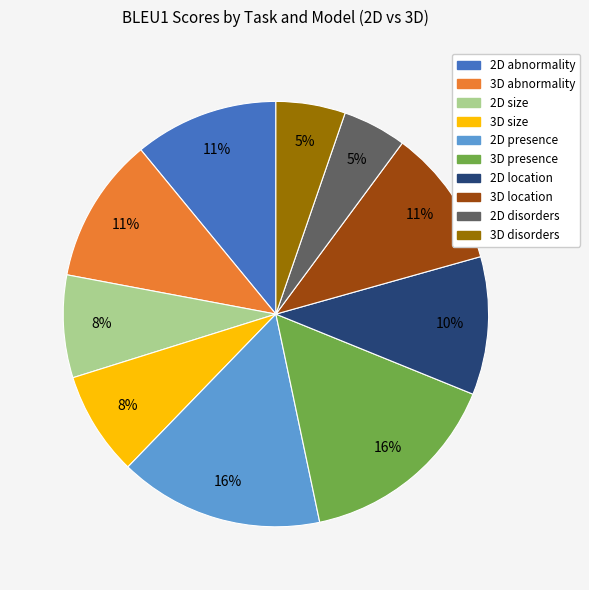

To the nearest percent, what portion does 2D size represent?

8%